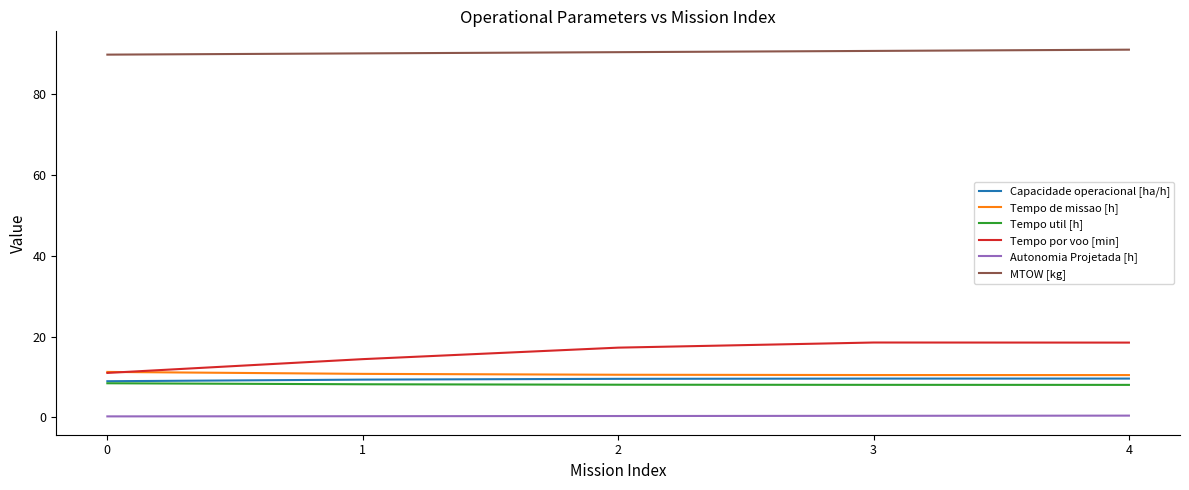

What are all the series names shown in the legend?

Capacidade operacional [ha/h], Tempo de missao [h], Tempo util [h], Tempo por voo [min], Autonomia Projetada [h], MTOW [kg]